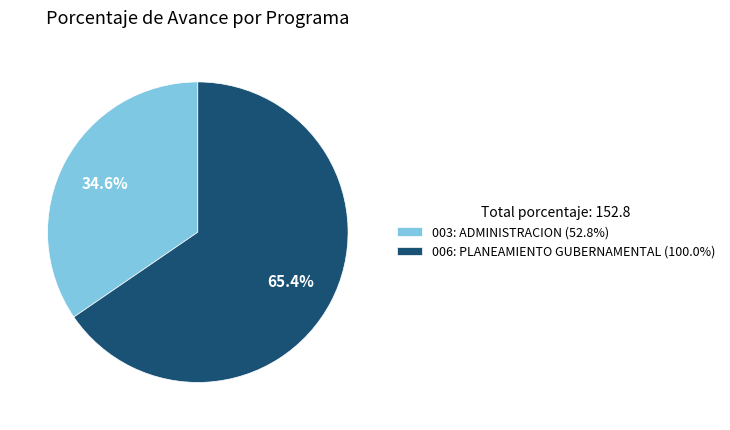

True or false: 003: ADMINISTRACION accounts for 28% of the total.

False